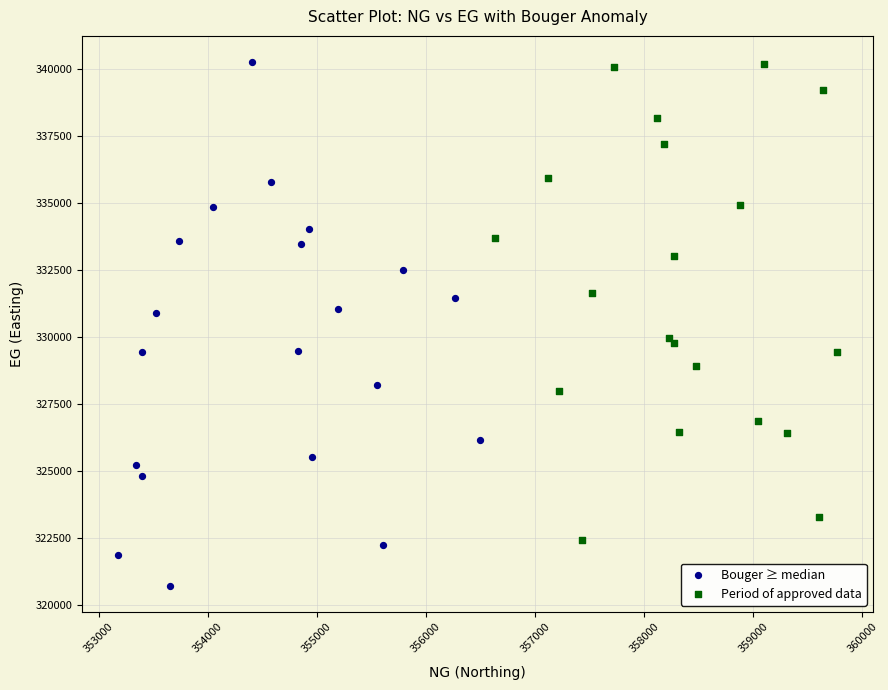

Which series has the largest Y range (max minus min)?

Bouger ≥ median